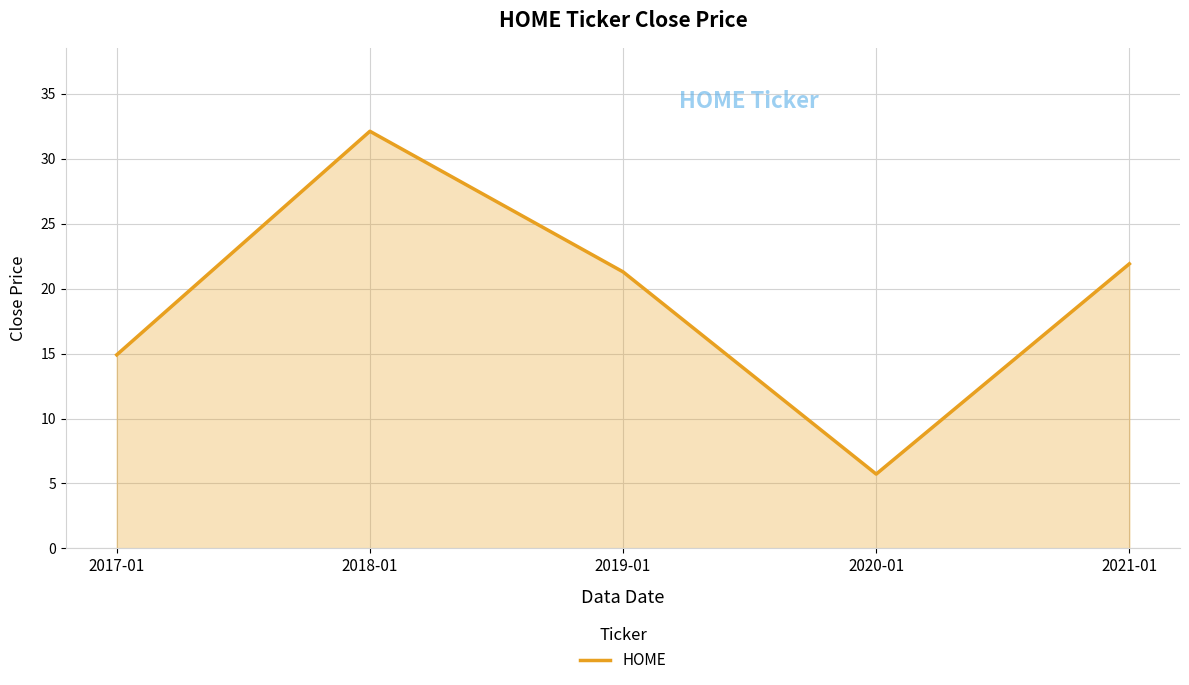

List the labels in order of value, largest first.

2018-01, 2021-01, 2019-01, 2017-01, 2020-01